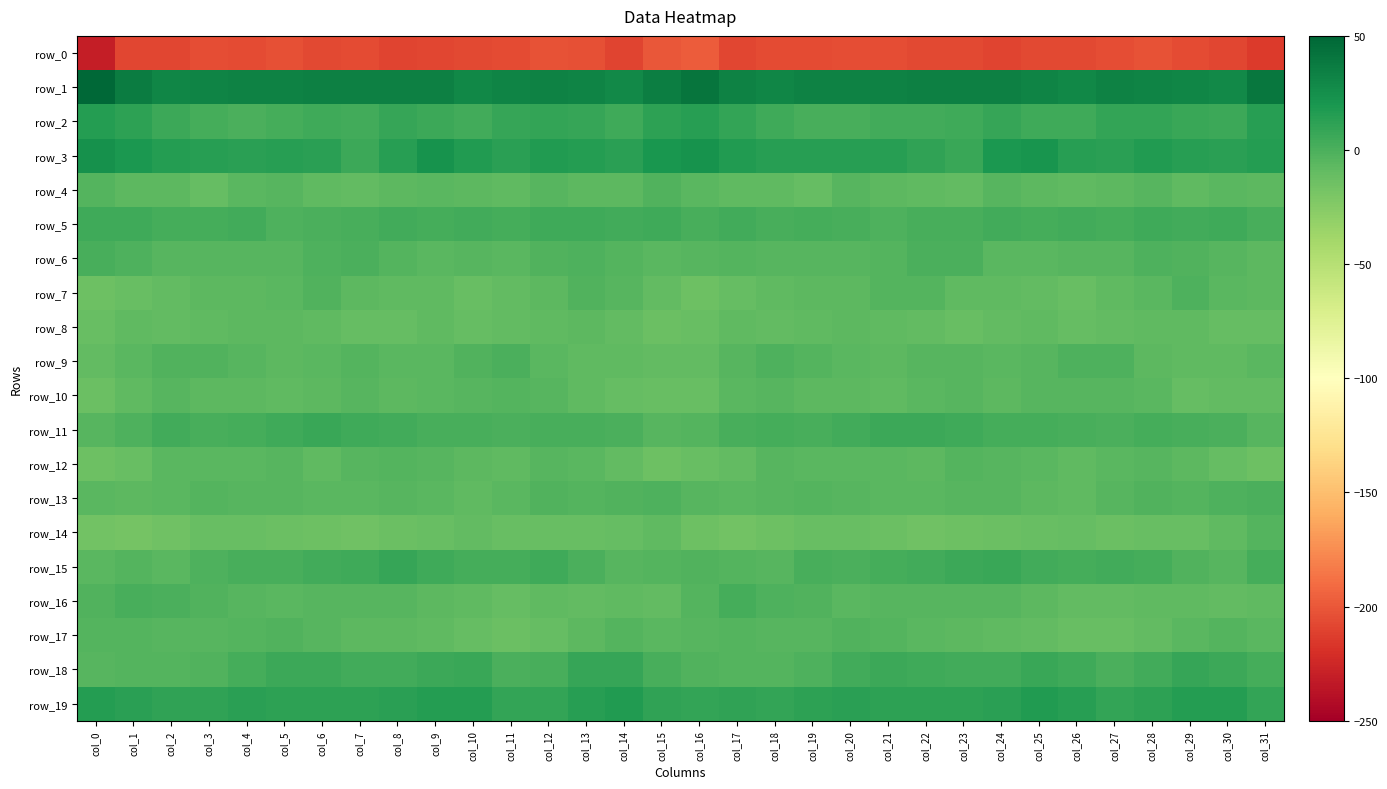

Reading right to left, extract all data points from this chart.

row_0: col_31=-214.5	col_30=-208.3	col_29=-206.4	col_28=-202.3	col_27=-204.7	col_26=-207.7	col_25=-207.1	col_24=-209.5	col_23=-207.2	col_22=-207.6	col_21=-205.3	col_20=-204.9	col_19=-206.0	col_18=-206.3	col_17=-208.0	col_16=-197.6	col_15=-200.5	col_14=-209.0	col_13=-204.2	col_12=-202.5	col_11=-206.4	col_10=-207.7	col_9=-208.0	col_8=-209.1	col_7=-206.5	col_6=-207.8	col_5=-204.0	col_4=-206.1	col_3=-205.4	col_2=-207.9	col_1=-207.8	col_0=-230.3
row_1: col_31=40.4	col_30=28.9	col_29=31.1	col_28=31.8	col_27=33.3	col_26=30.0	col_25=32.1	col_24=34.2	col_23=34.1	col_22=34.3	col_21=33.1	col_20=32.9	col_19=32.7	col_18=30.8	col_17=33.0	col_16=41.3	col_15=35.3	col_14=28.9	col_13=31.3	col_12=32.8	col_11=32.4	col_10=29.4	col_9=33.6	col_8=34.0	col_7=34.3	col_6=33.9	col_5=33.2	col_4=32.6	col_3=32.3	col_2=30.2	col_1=36.2	col_0=49.1
row_2: col_31=13.9	col_30=6.3	col_29=7.5	col_28=9.2	col_27=9.2	col_26=4.6	col_25=4.6	col_24=8.3	col_23=5.1	col_22=3.6	col_21=4.2	col_20=0.9	col_19=1.8	col_18=4.3	col_17=9.8	col_16=13.9	col_15=11.7	col_14=5.4	col_13=8.5	col_12=9.8	col_11=7.9	col_10=3.3	col_9=6.4	col_8=7.9	col_7=3.6	col_6=4.6	col_5=2.9	col_4=0.4	col_3=2.7	col_2=6.0	col_1=11.8	col_0=15.9
row_3: col_31=15.7	col_30=13.5	col_29=14.3	col_28=16.7	col_27=13.6	col_26=14.4	col_25=21.0	col_24=19.1	col_23=7.0	col_22=10.5	col_21=14.1	col_20=13.9	col_19=14.0	col_18=14.8	col_17=17.1	col_16=22.4	col_15=20.0	col_14=12.7	col_13=15.8	col_12=16.1	col_11=12.9	col_10=16.5	col_9=22.5	col_8=13.9	col_7=6.6	col_6=12.8	col_5=14.0	col_4=13.4	col_3=14.3	col_2=15.4	col_1=19.2	col_0=23.3
row_4: col_31=-7.1	col_30=-5.8	col_29=-7.8	col_28=-4.5	col_27=-7.3	col_26=-7.6	col_25=-6.3	col_24=-5.0	col_23=-9.3	col_22=-8.6	col_21=-6.5	col_20=-4.3	col_19=-10.0	col_18=-8.6	col_17=-7.9	col_16=-5.2	col_15=-1.9	col_14=-6.8	col_13=-6.7	col_12=-4.5	col_11=-8.3	col_10=-7.2	col_9=-5.3	col_8=-6.5	col_7=-9.3	col_6=-8.4	col_5=-5.0	col_4=-6.2	col_3=-10.7	col_2=-7.4	col_1=-7.4	col_0=-3.6
row_5: col_31=1.2	col_30=4.4	col_29=3.6	col_28=5.2	col_27=2.4	col_26=4.0	col_25=3.0	col_24=3.5	col_23=1.4	col_22=1.1	col_21=-1.5	col_20=1.7	col_19=3.1	col_18=1.7	col_17=3.3	col_16=1.5	col_15=5.2	col_14=4.1	col_13=4.3	col_12=4.5	col_11=2.2	col_10=4.0	col_9=3.0	col_8=3.2	col_7=1.0	col_6=0.3	col_5=-1.3	col_4=3.2	col_3=2.1	col_2=2.4	col_1=4.3	col_0=5.3
row_6: col_31=-7.2	col_30=-4.5	col_29=-2.4	col_28=-1.2	col_27=-5.0	col_26=-4.4	col_25=-5.4	col_24=-5.4	col_23=-0.3	col_22=-0.0	col_21=-3.4	col_20=-4.8	col_19=-4.9	col_18=-4.6	col_17=-3.3	col_16=-4.6	col_15=-5.2	col_14=-3.6	col_13=-1.4	col_12=-2.4	col_11=-5.5	col_10=-4.5	col_9=-6.2	col_8=-3.1	col_7=0.1	col_6=-1.0	col_5=-4.3	col_4=-4.7	col_3=-4.9	col_2=-4.2	col_1=-1.4	col_0=1.7
row_7: col_31=-7.2	col_30=-6.0	col_29=-1.4	col_28=-5.5	col_27=-7.7	col_26=-11.5	col_25=-9.2	col_24=-8.6	col_23=-8.2	col_22=-3.6	col_21=-3.7	col_20=-7.1	col_19=-6.7	col_18=-8.0	col_17=-10.8	col_16=-13.3	col_15=-9.0	col_14=-4.1	col_13=-2.3	col_12=-6.3	col_11=-9.5	col_10=-11.2	col_9=-8.5	col_8=-8.6	col_7=-7.2	col_6=-2.3	col_5=-5.4	col_4=-7.1	col_3=-7.1	col_2=-8.6	col_1=-11.7	col_0=-14.0
row_8: col_31=-10.0	col_30=-10.3	col_29=-7.5	col_28=-7.7	col_27=-8.6	col_26=-10.2	col_25=-8.4	col_24=-9.1	col_23=-11.1	col_22=-9.0	col_21=-7.5	col_20=-7.2	col_19=-7.6	col_18=-8.9	col_17=-8.4	col_16=-11.8	col_15=-13.1	col_14=-9.4	col_13=-7.0	col_12=-7.9	col_11=-9.5	col_10=-9.9	col_9=-7.9	col_8=-10.4	col_7=-10.5	col_6=-8.4	col_5=-7.2	col_4=-7.3	col_3=-8.1	col_2=-9.0	col_1=-8.0	col_0=-11.1
row_9: col_31=-6.2	col_30=-7.5	col_29=-7.7	col_28=-7.1	col_27=-1.0	col_26=-0.7	col_25=-4.3	col_24=-5.8	col_23=-4.5	col_22=-4.5	col_21=-7.3	col_20=-5.8	col_19=-3.3	col_18=-1.3	col_17=-4.1	col_16=-9.5	col_15=-9.7	col_14=-7.8	col_13=-7.6	col_12=-5.5	col_11=0.4	col_10=-2.2	col_9=-5.2	col_8=-5.9	col_7=-3.7	col_6=-6.1	col_5=-6.9	col_4=-5.1	col_3=-2.3	col_2=-1.8	col_1=-5.3	col_0=-9.1
row_10: col_31=-9.1	col_30=-8.8	col_29=-10.3	col_28=-5.6	col_27=-4.1	col_26=-4.2	col_25=-4.9	col_24=-7.1	col_23=-5.0	col_22=-5.3	col_21=-7.8	col_20=-7.0	col_19=-7.2	col_18=-4.5	col_17=-6.0	col_16=-11.8	col_15=-12.0	col_14=-9.9	col_13=-8.4	col_12=-5.0	col_11=-3.7	col_10=-4.4	col_9=-5.7	col_8=-6.7	col_7=-4.6	col_6=-6.3	col_5=-8.0	col_4=-7.0	col_3=-6.6	col_2=-4.1	col_1=-8.0	col_0=-12.5
row_11: col_31=-4.7	col_30=-0.0	col_29=0.9	col_28=2.5	col_27=0.5	col_26=0.8	col_25=2.1	col_24=2.4	col_23=5.4	col_22=6.2	col_21=6.3	col_20=3.6	col_19=1.3	col_18=3.0	col_17=1.4	col_16=-3.1	col_15=-4.2	col_14=0.6	col_13=1.5	col_12=1.9	col_11=0.2	col_10=1.7	col_9=1.9	col_8=3.9	col_7=5.4	col_6=6.8	col_5=5.2	col_4=2.3	col_3=1.5	col_2=3.4	col_1=-0.8	col_0=-4.0
row_12: col_31=-14.1	col_30=-10.9	col_29=-7.0	col_28=-4.0	col_27=-6.1	col_26=-8.5	col_25=-5.2	col_24=-4.4	col_23=-3.2	col_22=-7.4	col_21=-5.7	col_20=-5.1	col_19=-5.9	col_18=-4.6	col_17=-8.8	col_16=-12.0	col_15=-13.6	col_14=-9.7	col_13=-5.5	col_12=-4.0	col_11=-7.9	col_10=-7.3	col_9=-4.6	col_8=-3.5	col_7=-4.5	col_6=-7.8	col_5=-4.7	col_4=-6.0	col_3=-5.5	col_2=-5.2	col_1=-11.8	col_0=-13.4
row_13: col_31=-0.3	col_30=-0.7	col_29=-3.1	col_28=-2.4	col_27=-4.4	col_26=-7.6	col_25=-6.3	col_24=-4.2	col_23=-5.0	col_22=-5.3	col_21=-5.3	col_20=-4.2	col_19=-3.6	col_18=-4.4	col_17=-6.1	col_16=-5.0	col_15=-1.3	col_14=-2.4	col_13=-2.8	col_12=-2.7	col_11=-5.9	col_10=-7.4	col_9=-5.4	col_8=-4.3	col_7=-5.3	col_6=-5.3	col_5=-4.8	col_4=-4.0	col_3=-3.8	col_2=-5.4	col_1=-6.7	col_0=-5.5
row_14: col_31=-3.5	col_30=-8.4	col_29=-11.8	col_28=-11.5	col_27=-12.1	col_26=-10.2	col_25=-11.1	col_24=-12.2	col_23=-13.8	col_22=-15.0	col_21=-13.1	col_20=-12.0	col_19=-11.4	col_18=-13.6	col_17=-15.8	col_16=-14.3	col_15=-8.5	col_14=-10.3	col_13=-12.1	col_12=-11.4	col_11=-11.7	col_10=-9.7	col_9=-12.1	col_8=-12.5	col_7=-14.6	col_6=-14.4	col_5=-12.3	col_4=-11.8	col_3=-11.9	col_2=-14.8	col_1=-16.9	col_0=-16.5
row_15: col_31=2.3	col_30=-4.4	col_29=-1.8	col_28=2.9	col_27=4.1	col_26=2.2	col_25=3.9	col_24=7.2	col_23=6.3	col_22=4.0	col_21=2.4	col_20=-0.1	col_19=1.0	col_18=-4.6	col_17=-3.7	col_16=-2.4	col_15=-3.0	col_14=-4.3	col_13=-0.4	col_12=4.4	col_11=3.1	col_10=3.1	col_9=4.5	col_8=8.0	col_7=4.7	col_6=4.1	col_5=0.9	col_4=0.9	col_3=-0.9	col_2=-5.4	col_1=-3.9	col_0=-5.8
row_16: col_31=-7.7	col_30=-8.8	col_29=-8.0	col_28=-8.1	col_27=-9.4	col_26=-9.2	col_25=-7.0	col_24=-4.9	col_23=-4.6	col_22=-4.2	col_21=-4.6	col_20=-6.0	col_19=-2.3	col_18=-1.1	col_17=2.4	col_16=-3.2	col_15=-9.7	col_14=-8.0	col_13=-8.6	col_12=-7.8	col_11=-10.1	col_10=-7.9	col_9=-6.6	col_8=-4.4	col_7=-4.6	col_6=-4.1	col_5=-5.7	col_4=-4.5	col_3=-1.9	col_2=0.3	col_1=1.7	col_0=-1.6
row_17: col_31=-5.9	col_30=-3.4	col_29=-5.5	col_28=-8.8	col_27=-12.0	col_26=-12.0	col_25=-9.2	col_24=-7.6	col_23=-6.4	col_22=-5.5	col_21=-3.1	col_20=-2.5	col_19=-4.1	col_18=-5.0	col_17=-3.3	col_16=-5.0	col_15=-5.1	col_14=-3.8	col_13=-6.8	col_12=-9.9	col_11=-12.9	col_10=-10.6	col_9=-8.6	col_8=-7.0	col_7=-6.3	col_6=-4.8	col_5=-2.4	col_4=-2.9	col_3=-4.7	col_2=-4.5	col_1=-2.8	col_0=-3.8
row_18: col_31=2.8	col_30=6.3	col_29=8.5	col_28=4.1	col_27=-0.3	col_26=5.4	col_25=7.2	col_24=4.0	col_23=4.1	col_22=5.3	col_21=6.0	col_20=3.8	col_19=-0.8	col_18=-3.6	col_17=-3.3	col_16=-2.6	col_15=1.6	col_14=7.8	col_13=7.9	col_12=1.4	col_11=0.7	col_10=7.6	col_9=5.7	col_8=4.1	col_7=4.2	col_6=5.8	col_5=5.6	col_4=2.3	col_3=-2.2	col_2=-3.6	col_1=-3.1	col_0=-4.3
row_19: col_31=9.9	col_30=15.2	col_29=15.7	col_28=11.6	col_27=9.2	col_26=14.0	col_25=16.4	col_24=13.5	col_23=12.4	col_22=11.8	col_21=11.6	col_20=13.2	col_19=11.6	col_18=9.9	col_17=11.1	col_16=9.8	col_15=10.4	col_14=16.6	col_13=14.5	col_12=10.1	col_11=10.0	col_10=15.9	col_9=15.5	col_8=13.1	col_7=12.1	col_6=11.6	col_5=12.2	col_4=13.0	col_3=10.7	col_2=10.3	col_1=12.5	col_0=16.0